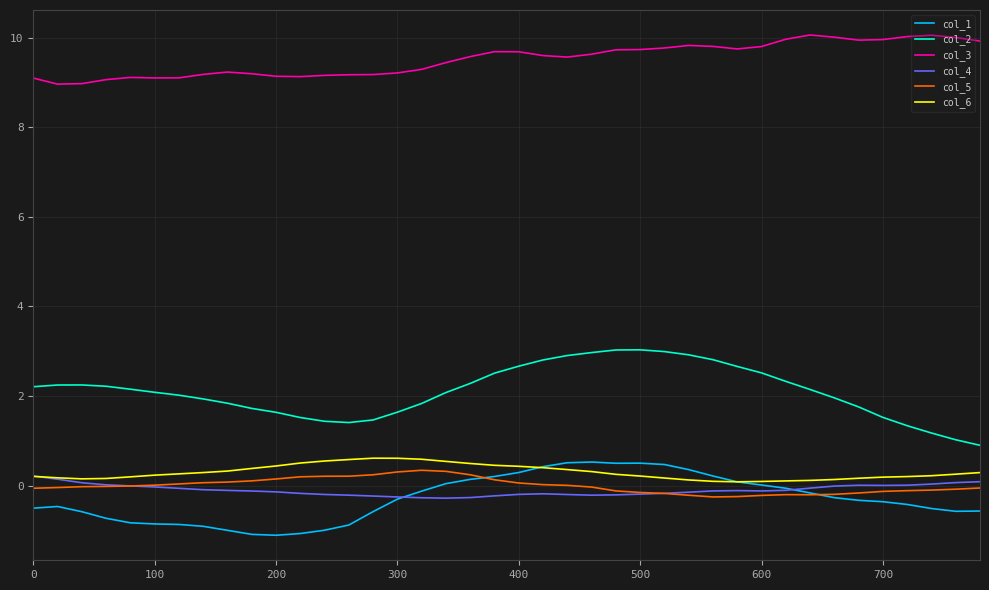

Count the number of categories in the chart.

40